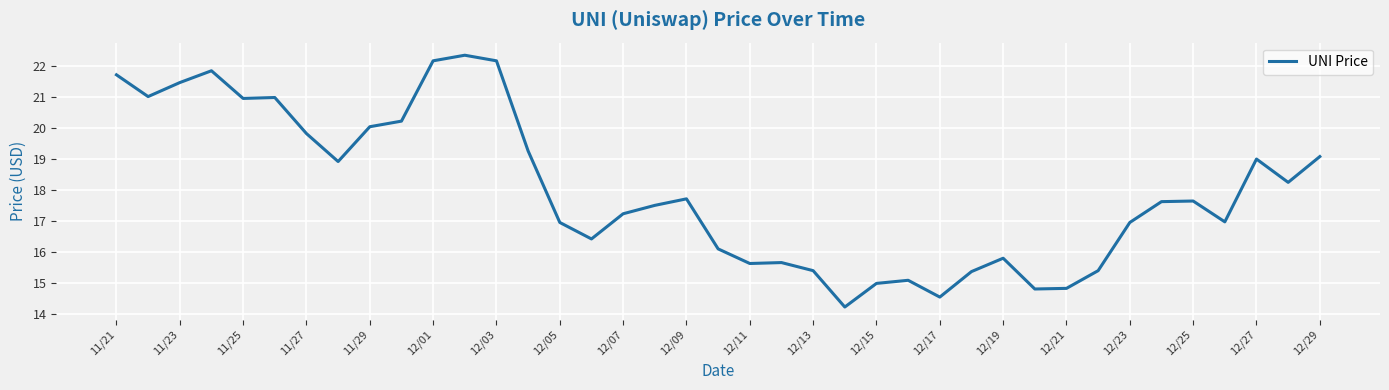

What is the minimum value shown in the chart?

14.2